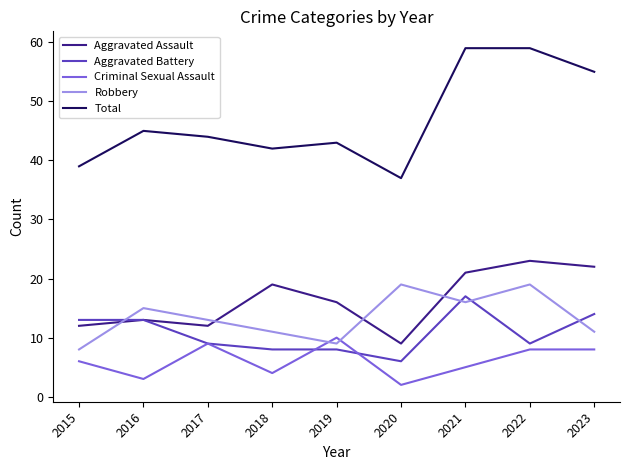

Which series has the widest spread of values?

Total